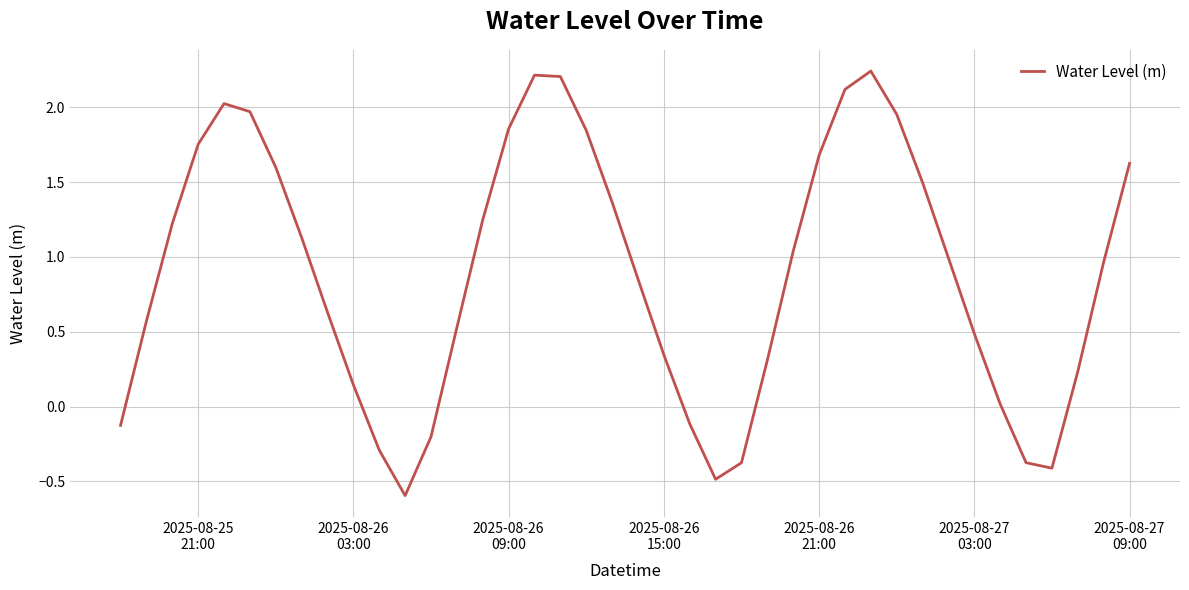

True or false: the data has more than 0 interior local peaks.

True